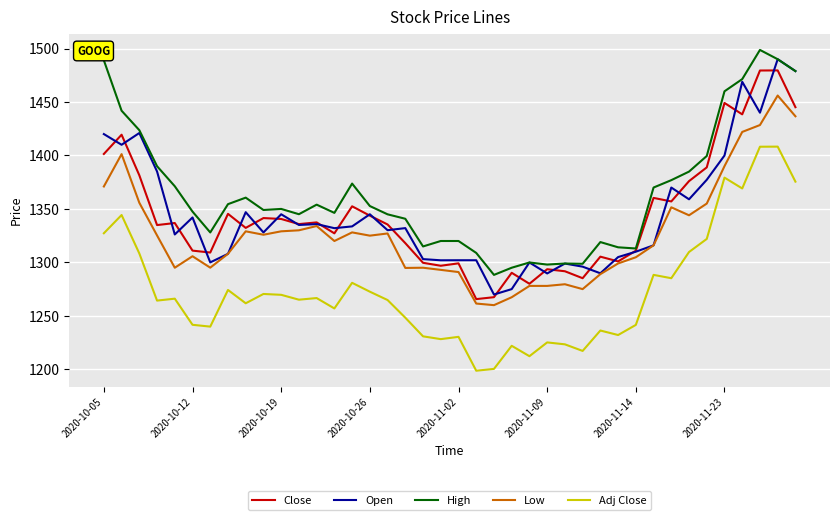

Which series has the largest total across all categories?

High